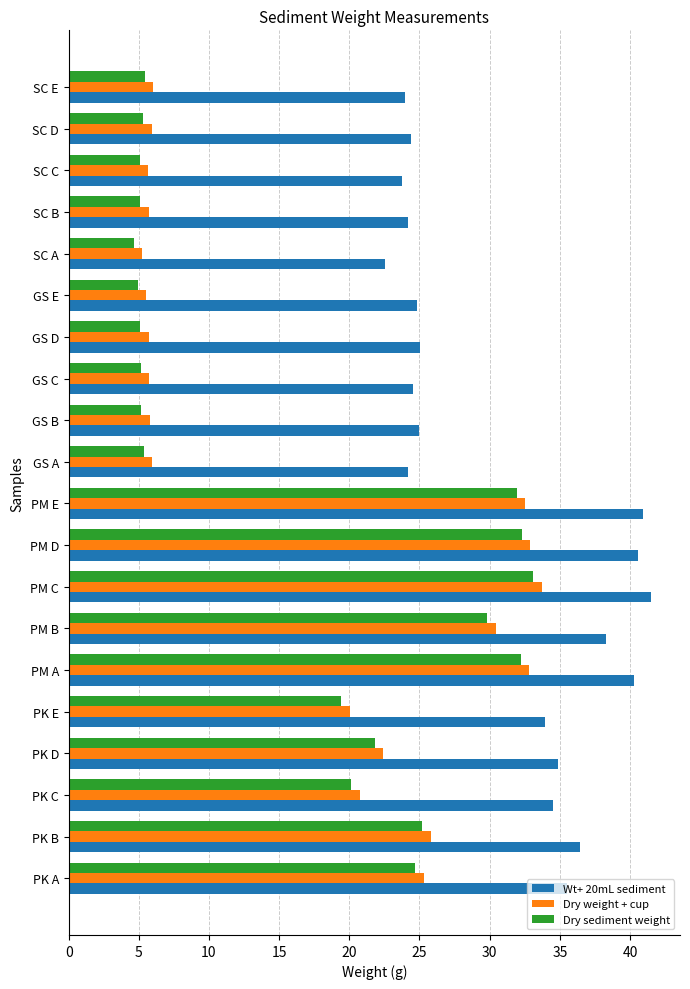

What is the average value of the Dry weight + cup series?

16.7